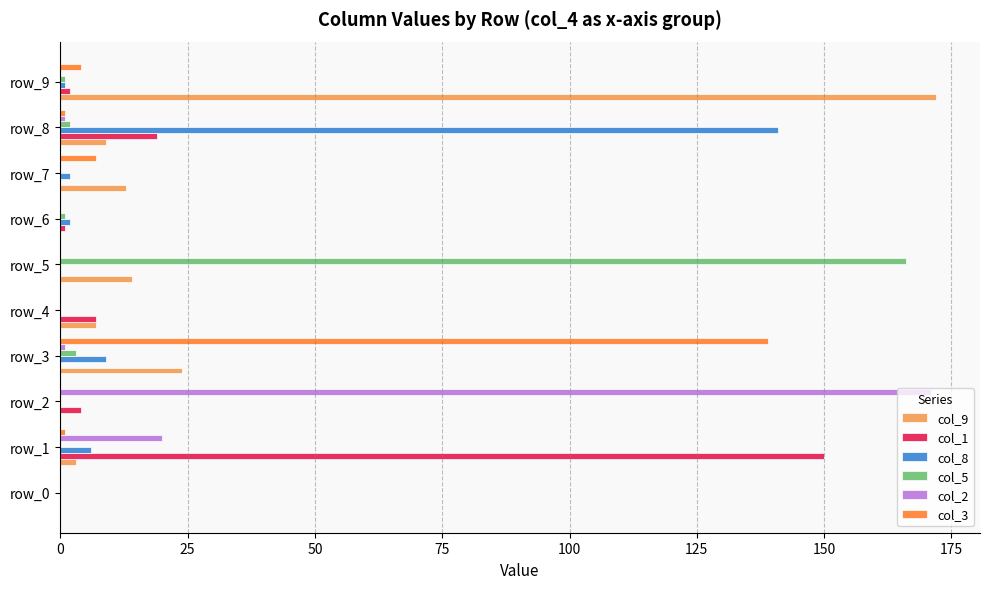

What is the difference between the maximum and minimum values in the col_8 series?

141